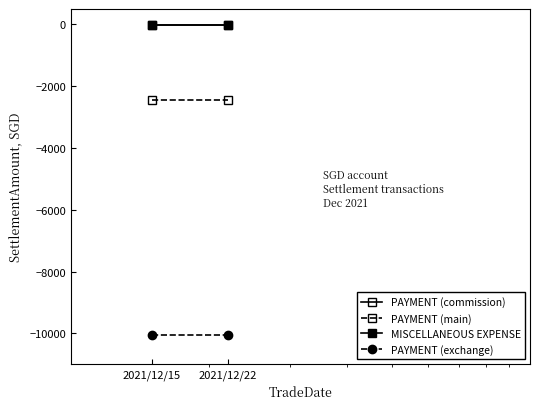

At which label does MISCELLANEOUS EXPENSE reach its peak?

2021/12/15